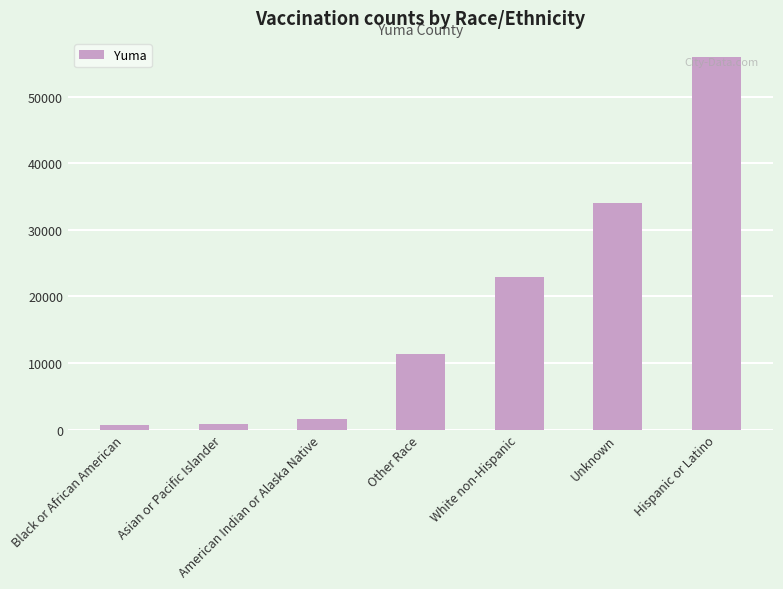

What is the change in value from White non-Hispanic to Hispanic or Latino?

+33087